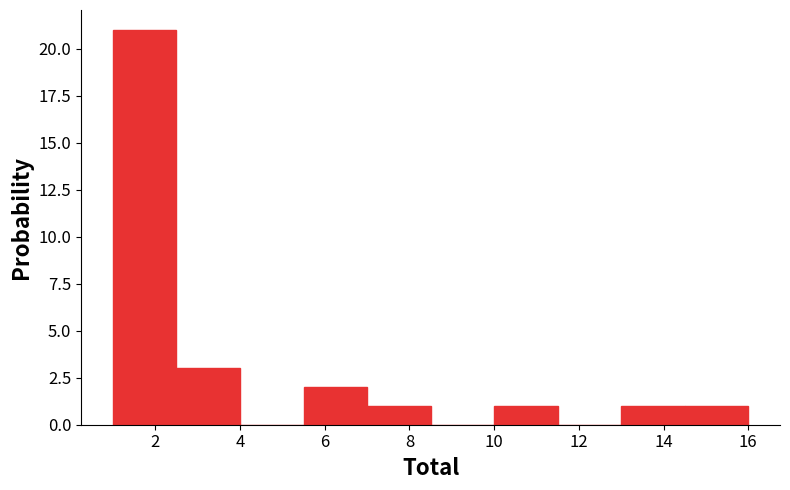

Reading left to right, transcribe this chart: for each bar, give the range it covers on the x-axis and its height. Neither the bar edges nor the heights are printed on the chart, so give them approximately, as read against the axes.

1.0 to 2.5: 21
2.5 to 4.0: 3
4.0 to 5.5: 0
5.5 to 7.0: 2
7.0 to 8.5: 1
8.5 to 10.0: 0
10.0 to 11.5: 1
11.5 to 13.0: 0
13.0 to 14.5: 1
14.5 to 16.0: 1